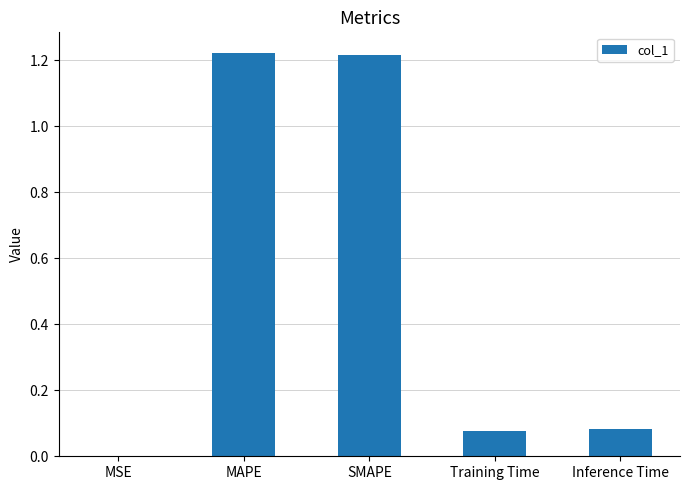

Is it true that the value at Training Time is 0.0?

False